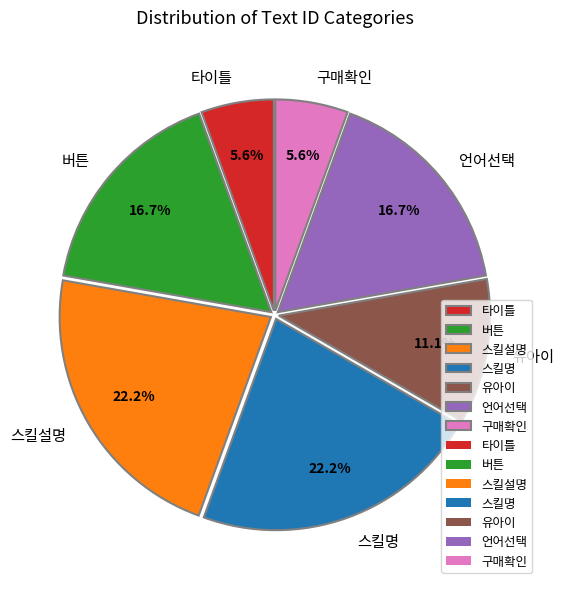

Do 구매확인 and 유아이 together represent more than half of the pie?

No